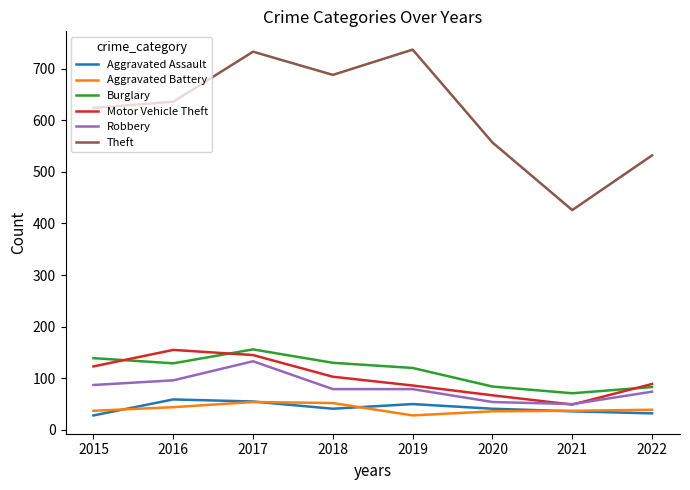

Is this an area chart (filled region under the line)?

No